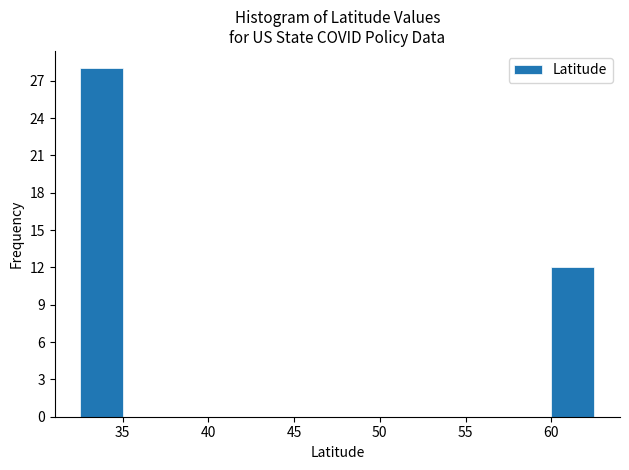

Reading left to right, list every bar in this chart as the range it spans on the x-axis followed by its height. Neither the bar edges nor the heights are printed on the chart, so give them approximately, as read against the axes.

32.5 to 35.0: 28
35.0 to 37.5: 0
37.5 to 40.0: 0
40.0 to 42.5: 0
42.5 to 45.0: 0
45.0 to 47.5: 0
47.5 to 50.0: 0
50.0 to 52.5: 0
52.5 to 55.0: 0
55.0 to 57.5: 0
57.5 to 60.0: 0
60.0 to 62.5: 12